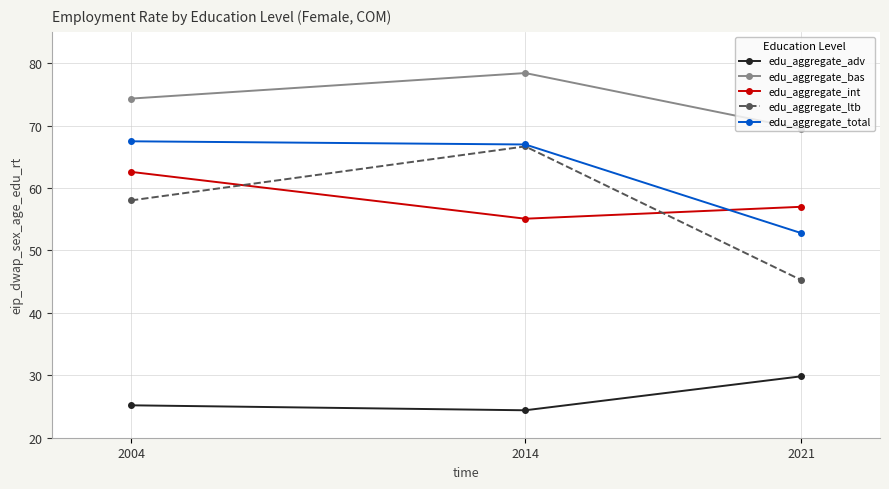

At how many categories does at least one series exceed 25?

3